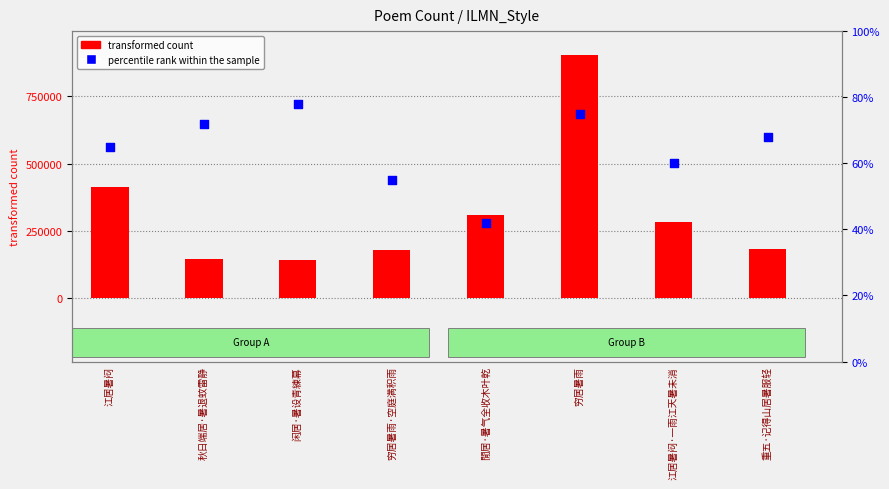

At how many categories does at least one series exceed 215614?

4